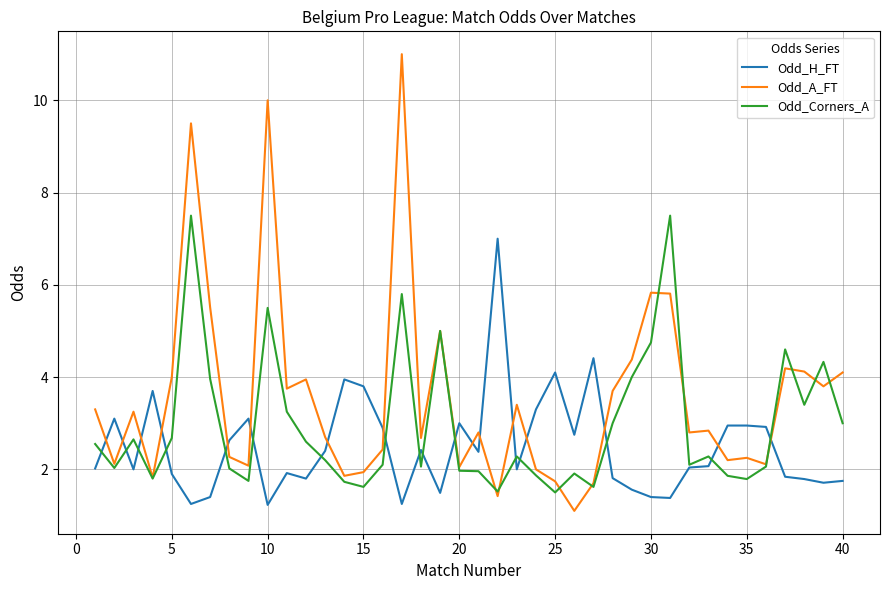

Rank the series by their maximum value, from highest to lowest.

Odd_A_FT, Odd_Corners_A, Odd_H_FT